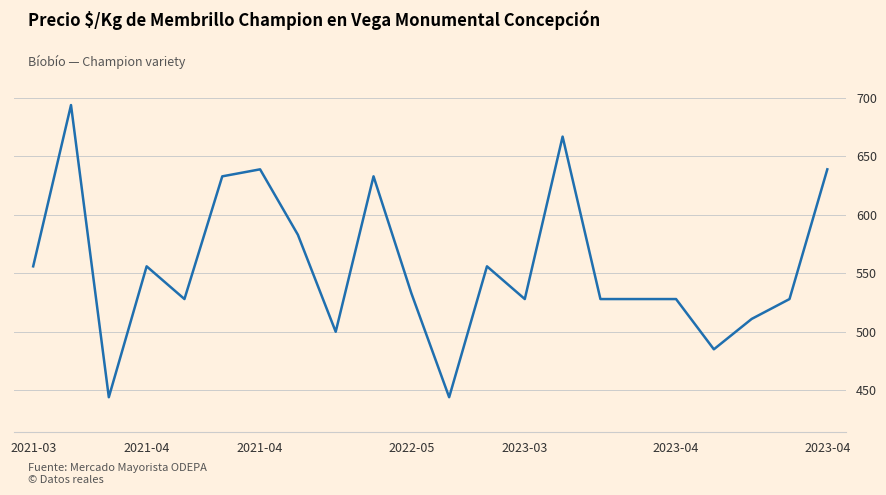

What is the minimum value shown in the chart?

444